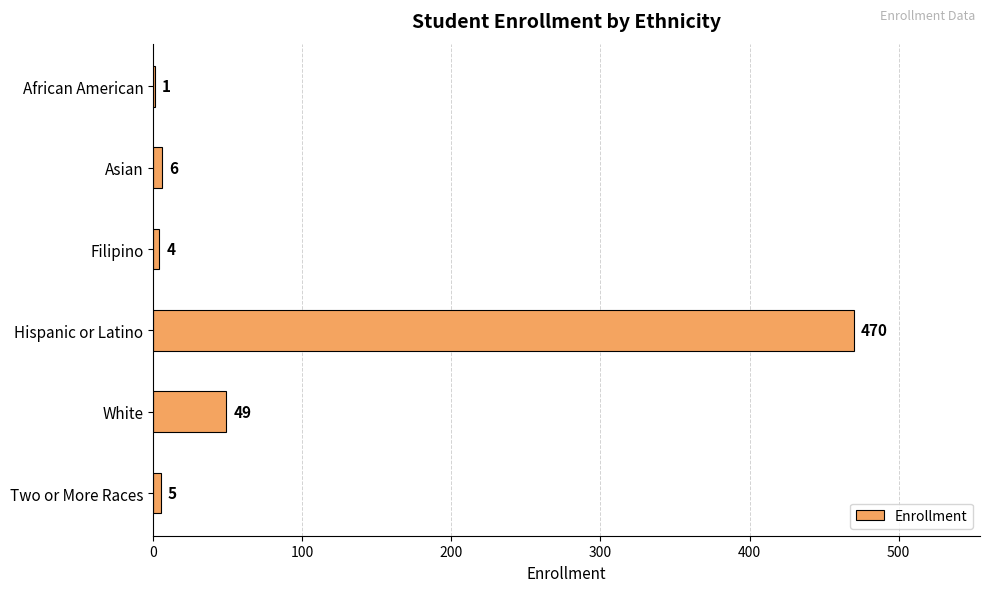

Reading top to bottom, what are all the values shown in this chart?

African American=1	Asian=6	Filipino=4	Hispanic or Latino=470	White=49	Two or More Races=5